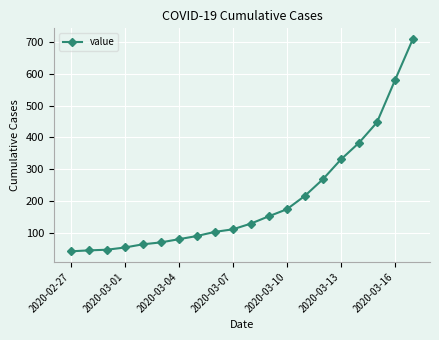

What is the difference between the maximum and minimum values?

666